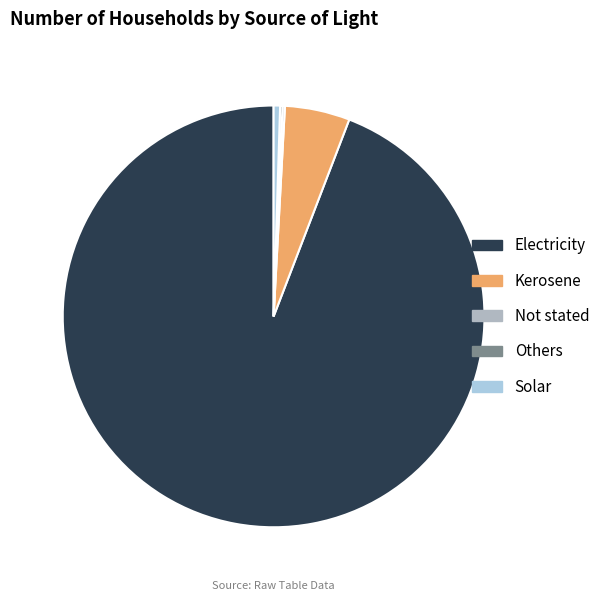

Combined, do Electricity and Solar account for over 50%?

Yes